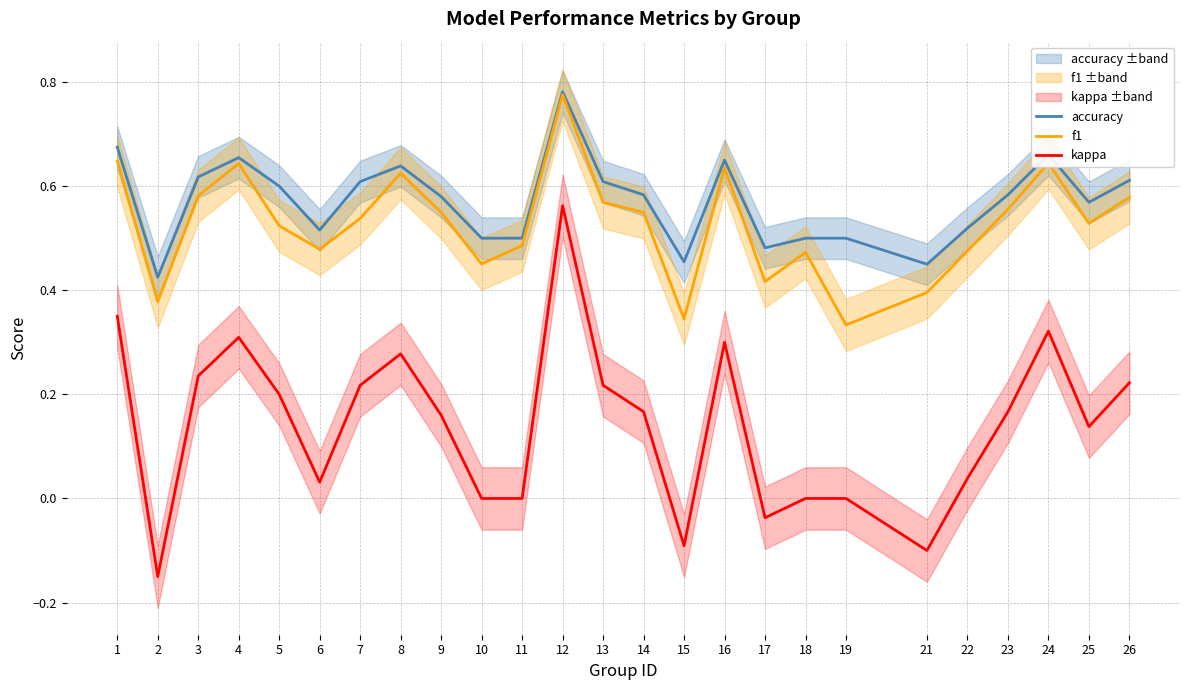

The value of f1 at 6 is 0.5. True or false?

True